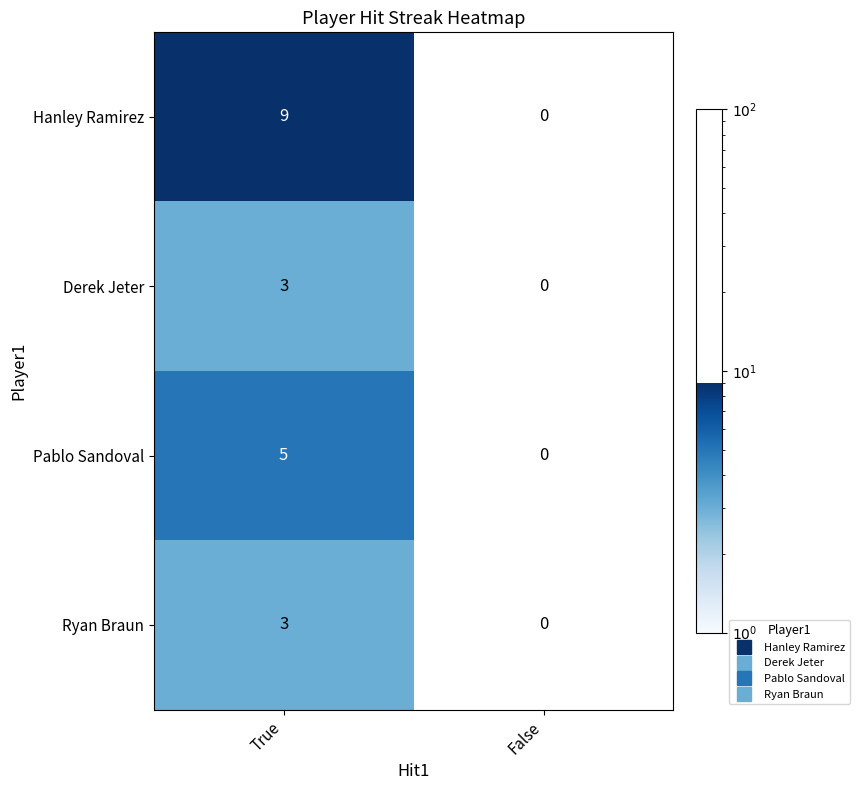

Which series has the largest range (max minus min)?

Hanley Ramirez